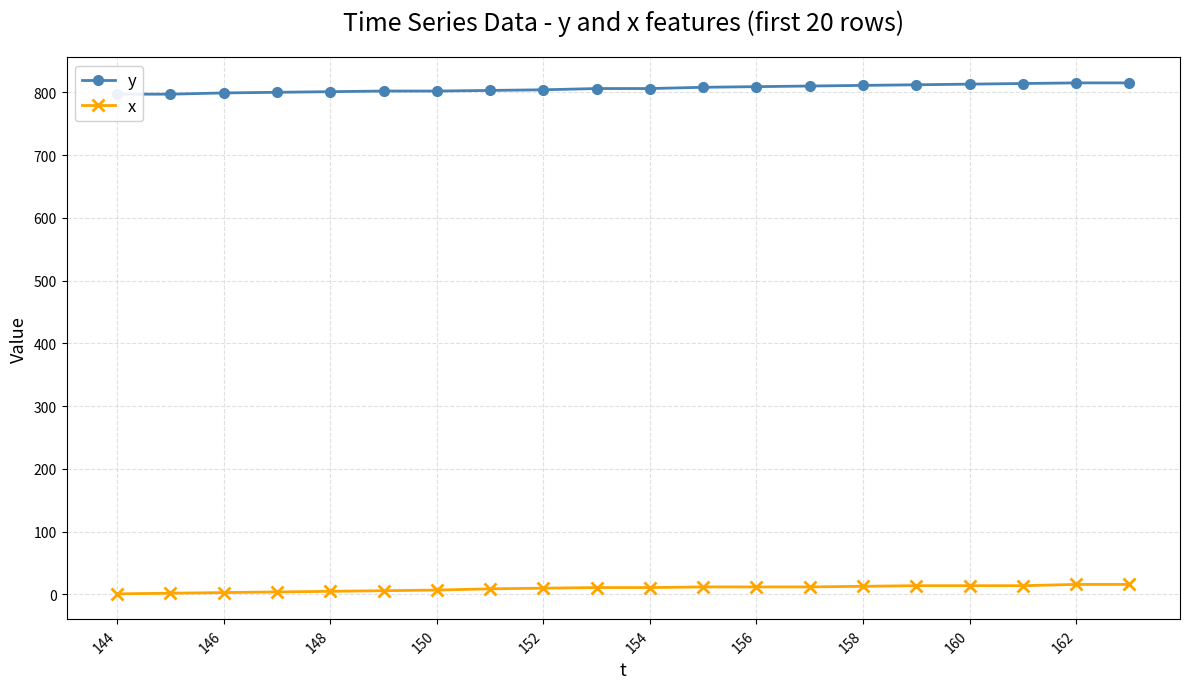

Between 162 and 156, which is larger?

162